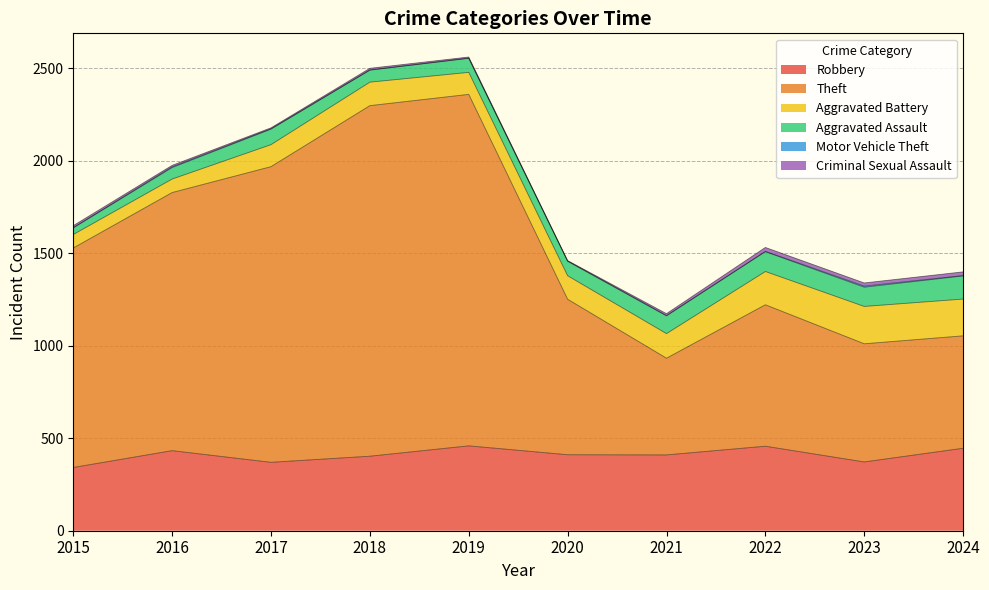

Reading right to left, what are all the values shown in this chart?

Robbery: 446	372	457	410	411	459	403	370	433	342
Theft: 608	639	765	523	841	1901	1896	1599	1396	1187
Aggravated Battery: 199	202	180	133	127	119	127	119	73	73
Aggravated Assault: 125	104	107	96	78	76	65	84	62	36
Motor Vehicle Theft: 2	6	2	2	2	1	1	2	4	1
Criminal Sexual Assault: 20	17	21	10	2	6	9	5	8	11